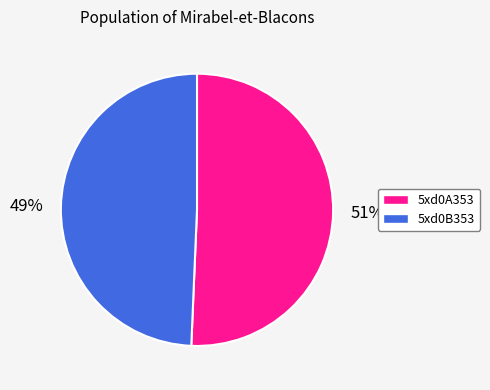

Is it true that 5xd0A353 is 56% of the pie?

False